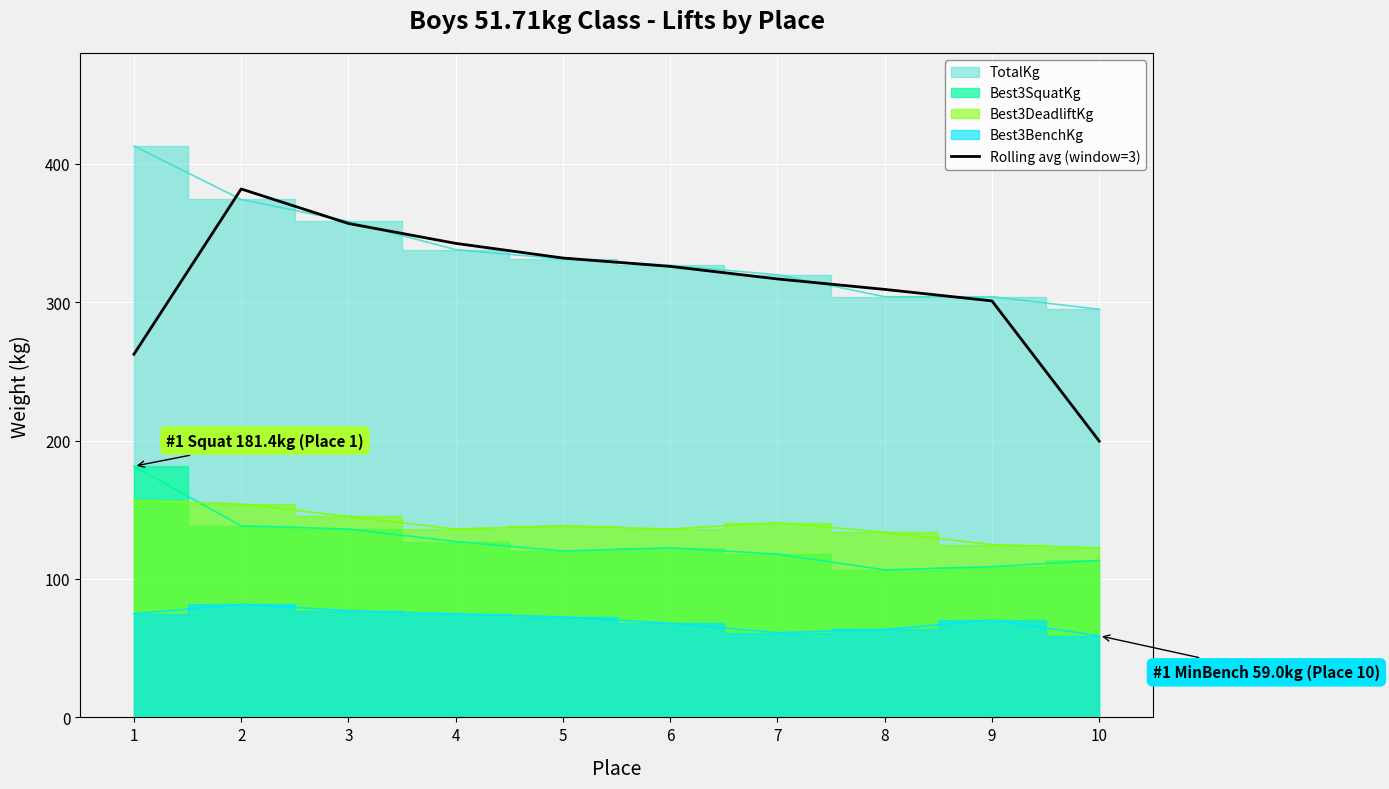

Reading right to left, extract all data points from this chart.

10=199.6	9=300.9	8=309.2	7=316.8	6=325.8	5=331.9	4=342.5	3=356.8	2=381.8	1=262.3